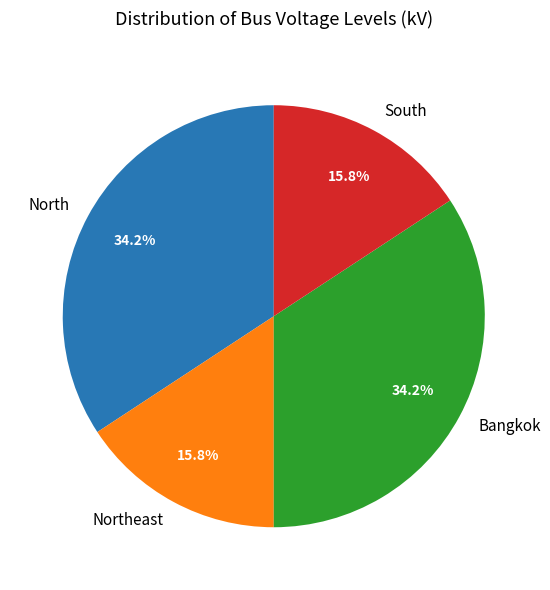

Between Bangkok and Northeast, which is larger?

Bangkok